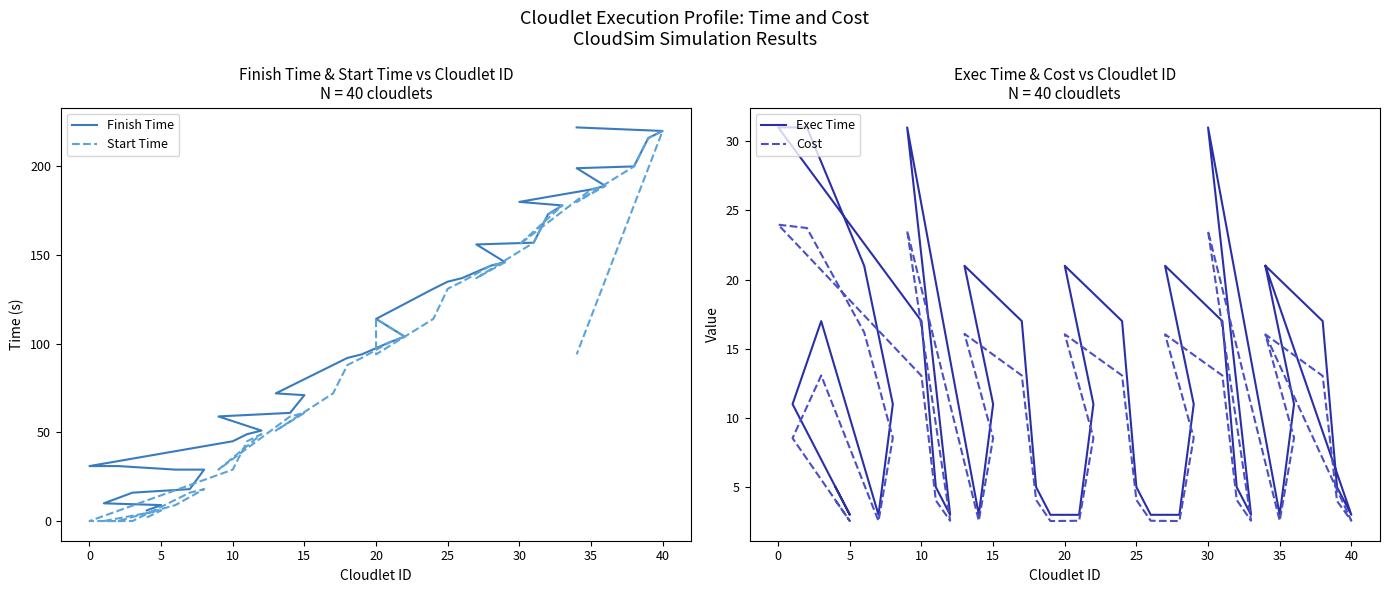

What are all the series names shown in the legend?

Finish Time, Start Time, Exec Time, Cost